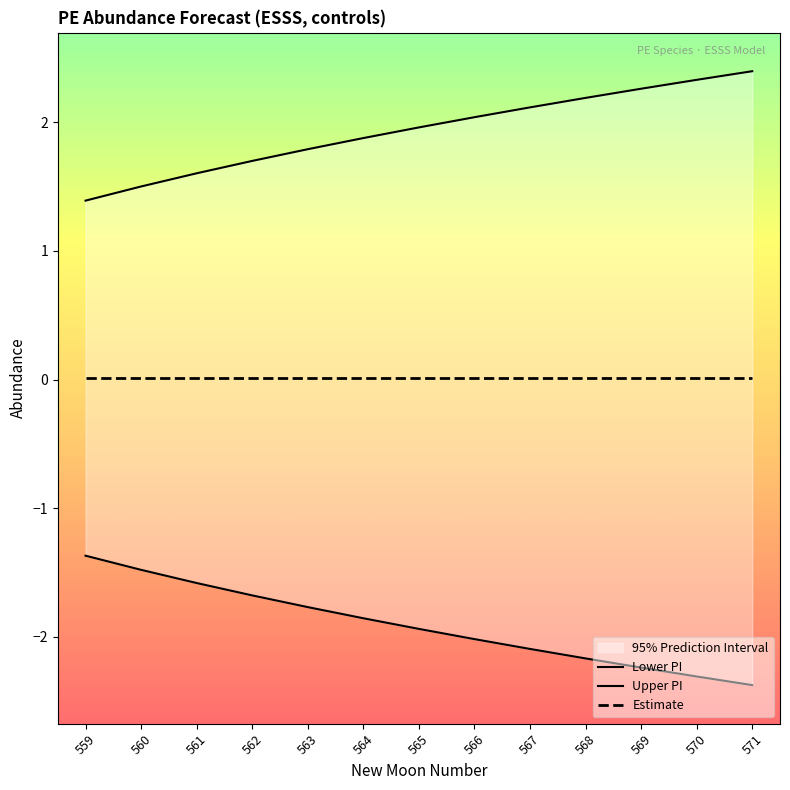

At which category is the sum across all series the highest?

560